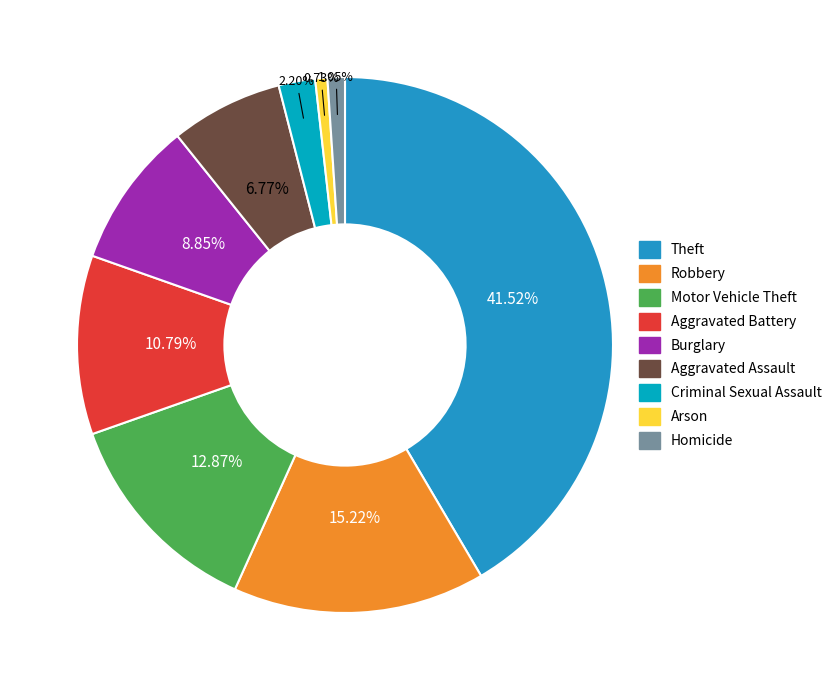

Which category has the biggest portion of the pie?

Theft